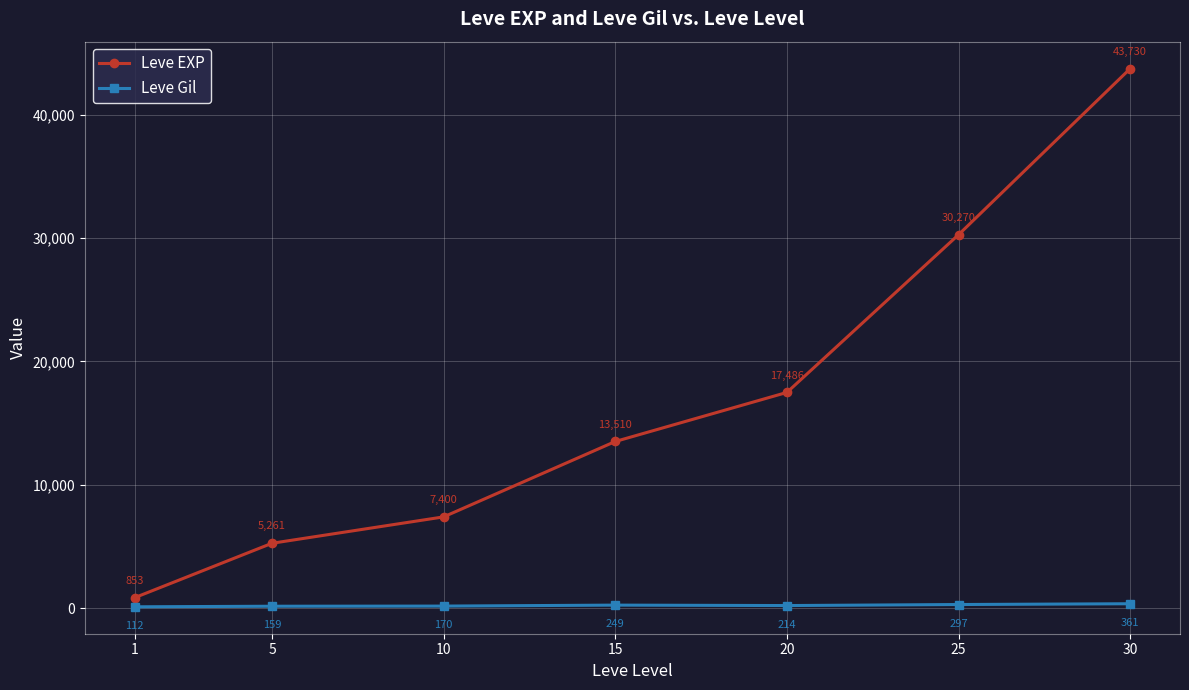

Where does the Leve Gil series first go above 214?

15